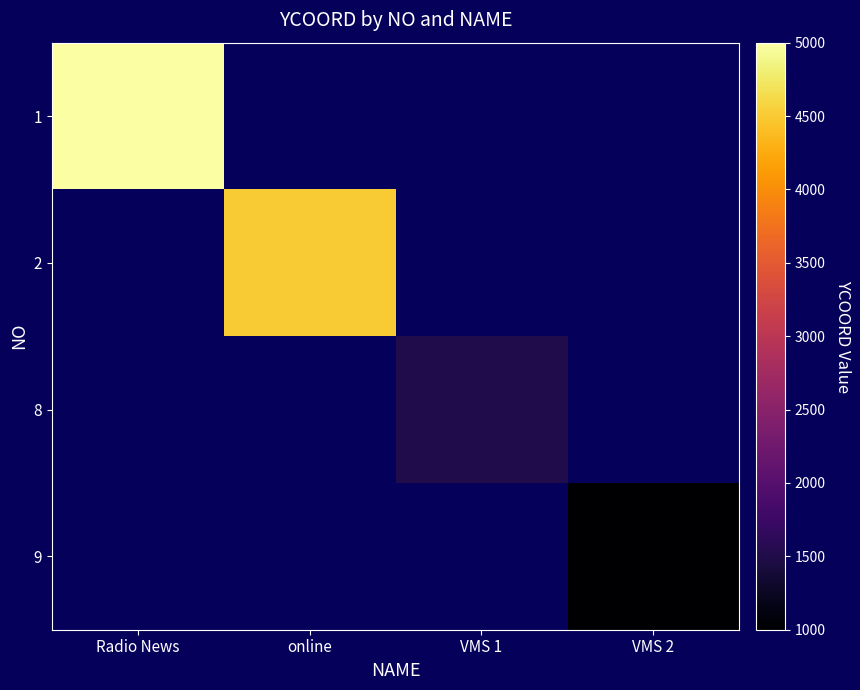

Count the number of data series in this chart.

4